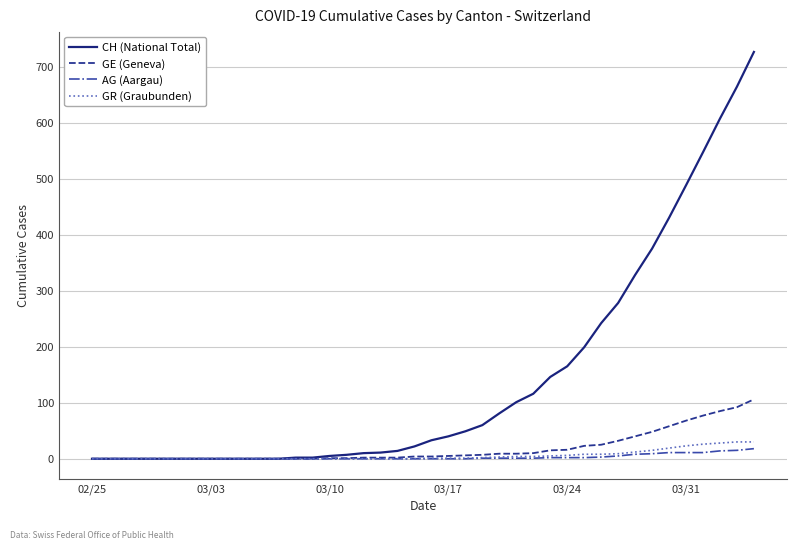

What are all the series names shown in the legend?

CH (National Total), GE (Geneva), AG (Aargau), GR (Graubunden)